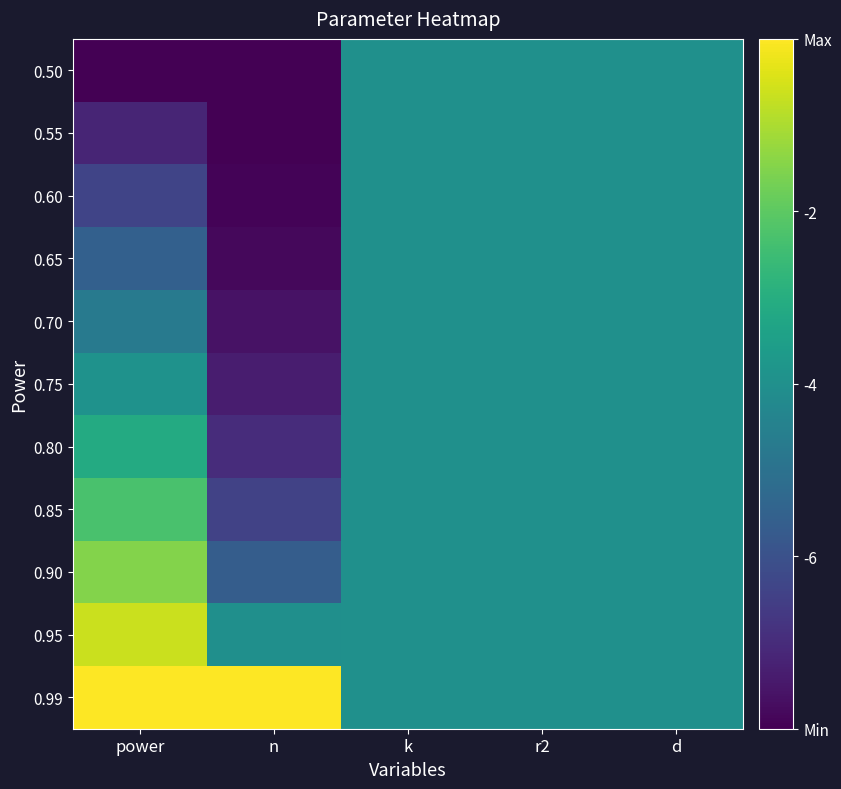

What is the total value across all series at k?

5.5